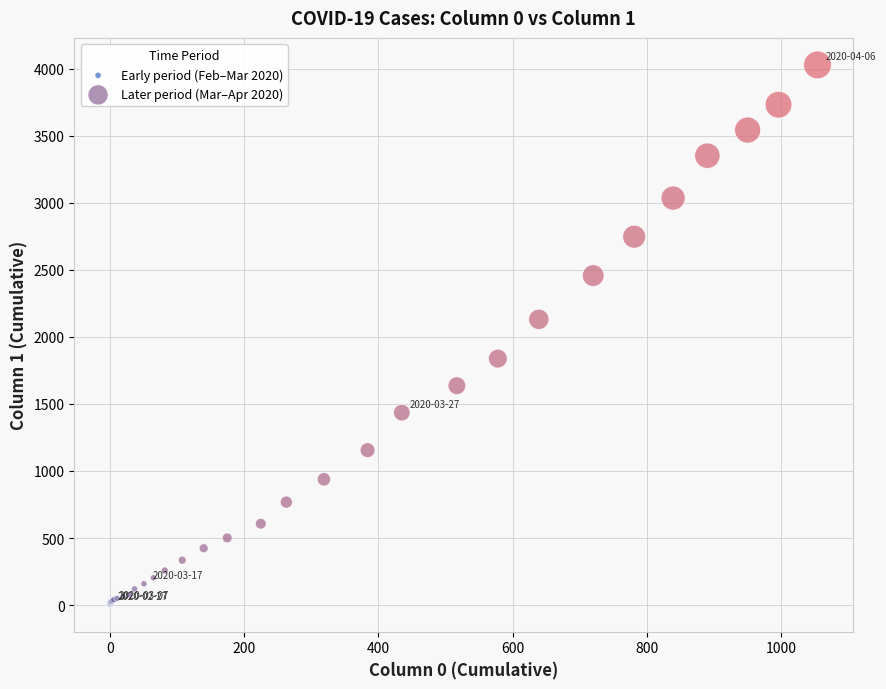

Which series contains the lowest Y value?

Early period (Feb–Mar 2020)